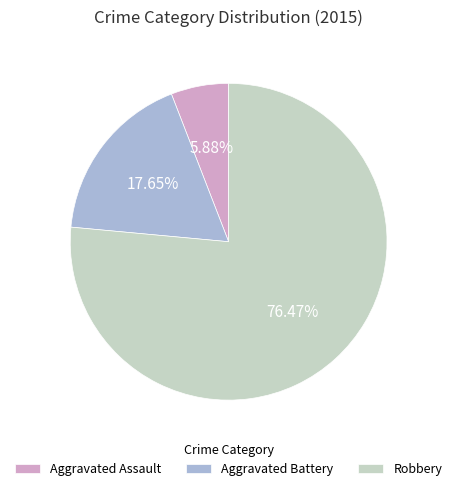

What portion of the pie excludes Robbery?

23.5%